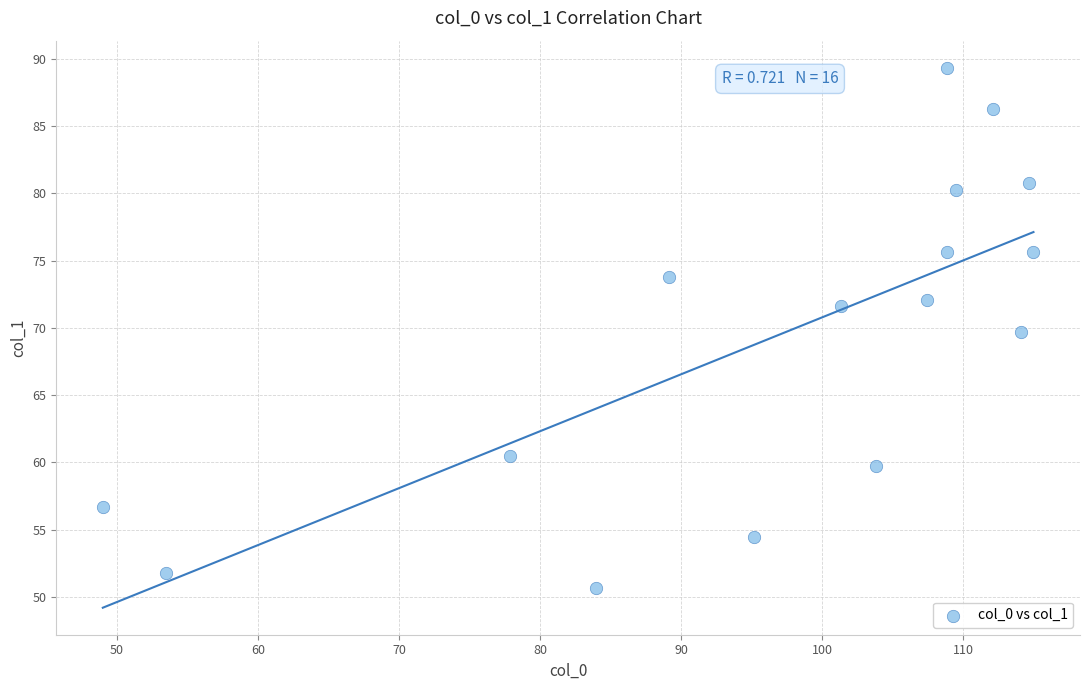

What is the range of X values (max minus min)?

65.9